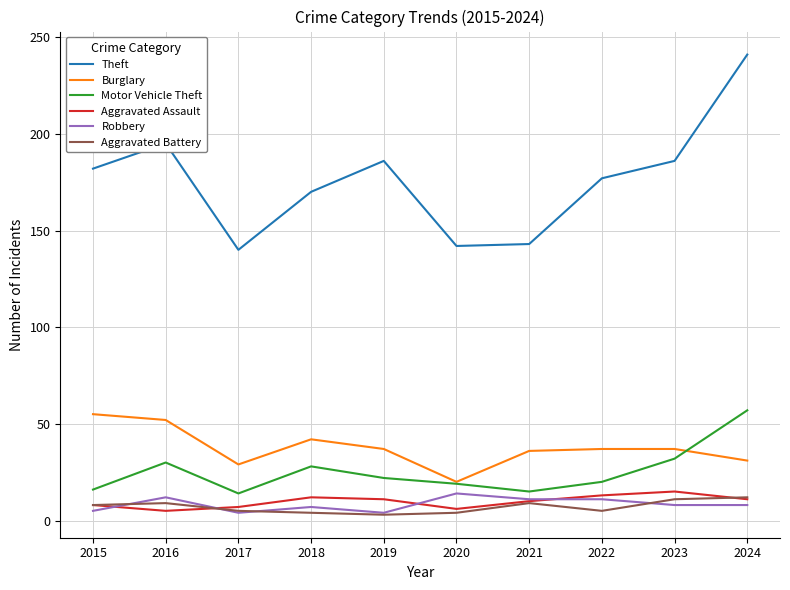

True or false: Burglary and Aggravated Assault intersect in this chart.

False